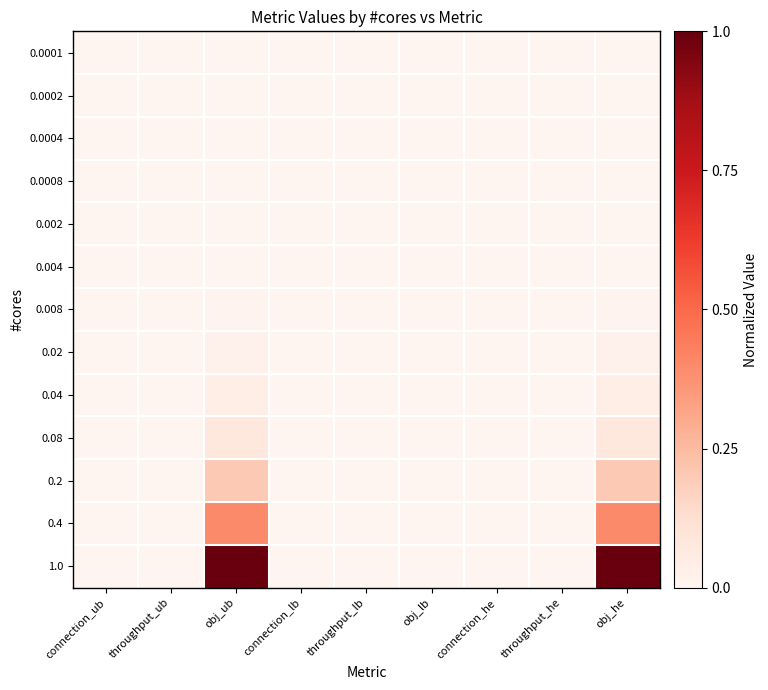

Which series has the largest range (max minus min)?

1.0